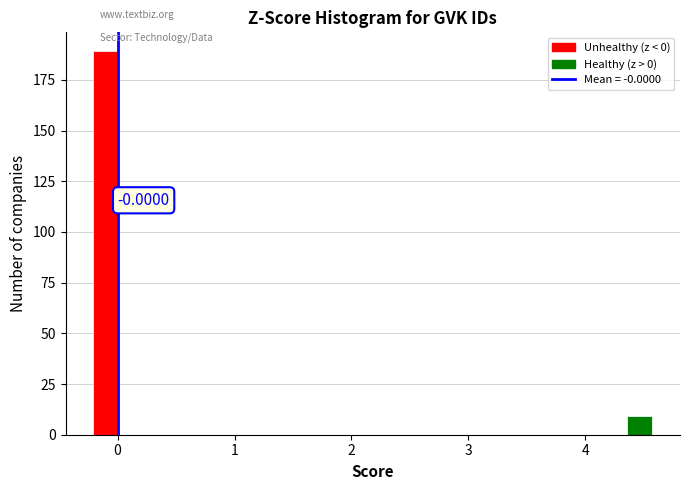

Read against the x-axis, roughly where is the centre of the tallest bar?

-0.1